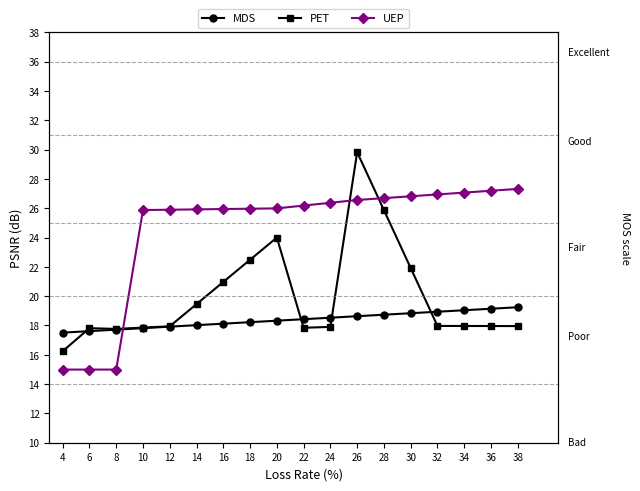

Between 24 and 26, which series saw the biggest shift?

PET